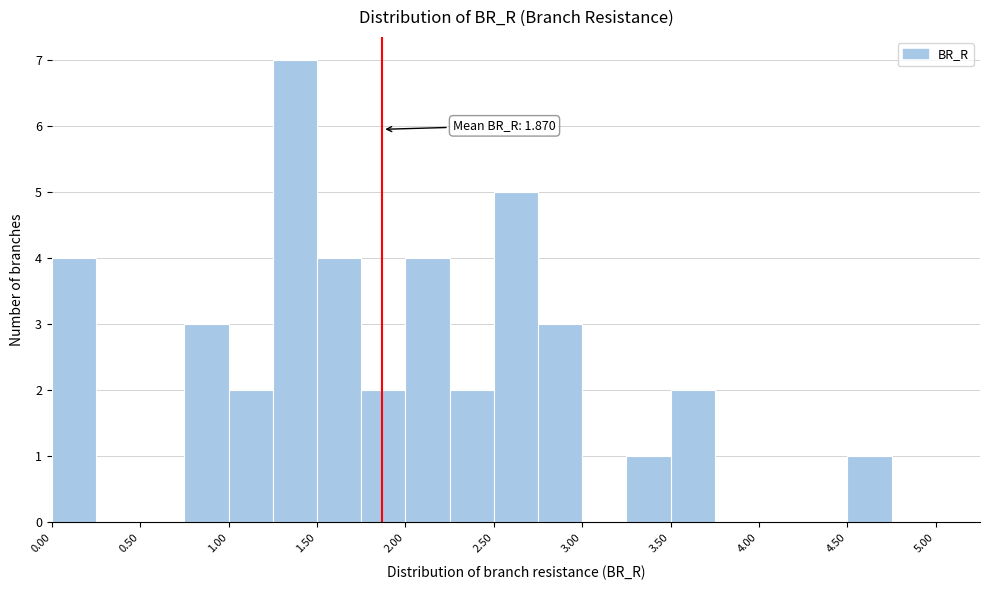

Which range on the x-axis has the tallest bar?

1.25 to 1.50